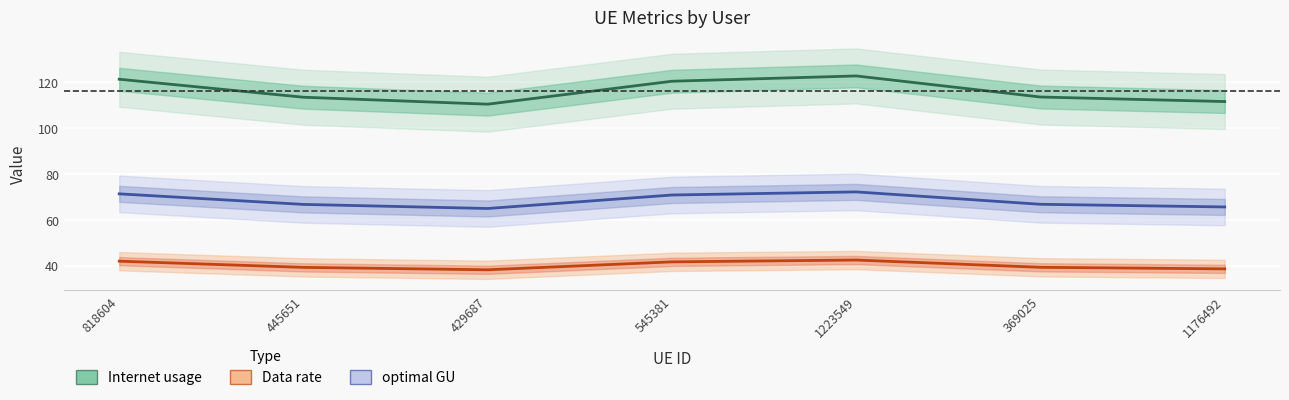

How many lines are shown in the chart?

3